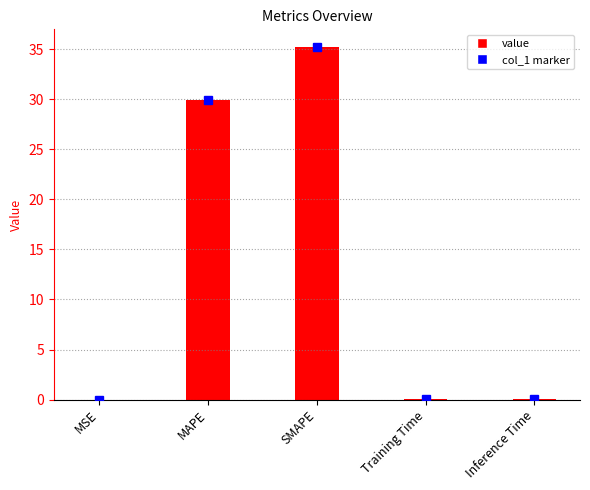

What is the sum of all values?

65.3